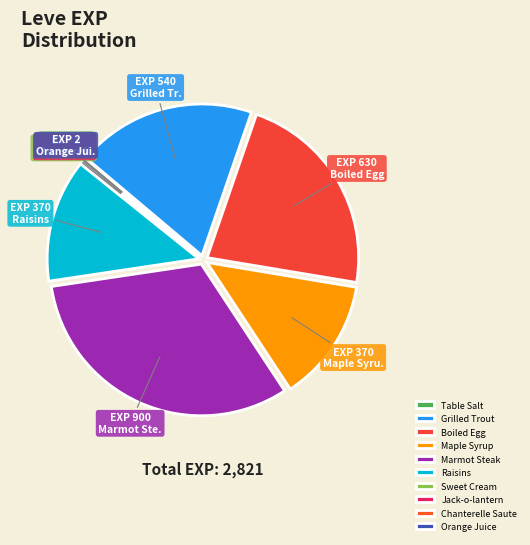

How many slices are in this pie chart?

10